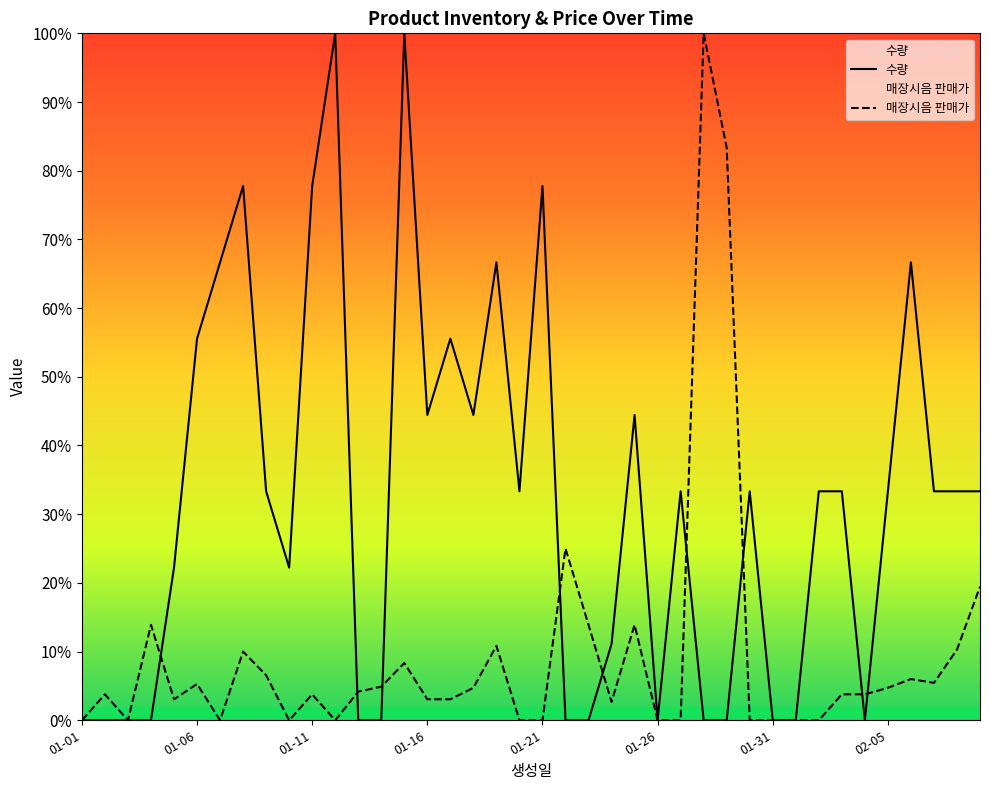

At which label does 수량 first exceed 33?

01-06